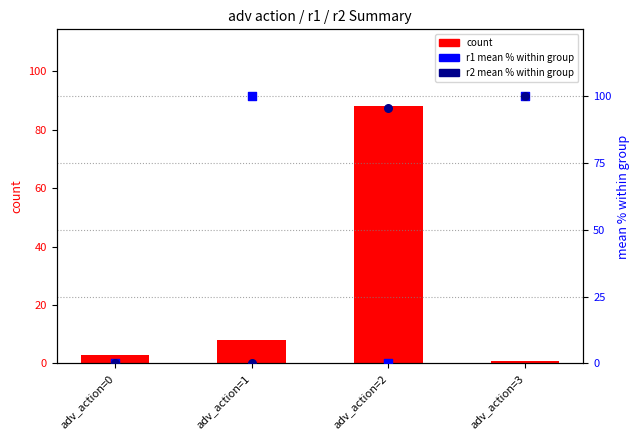

Which series has the widest spread of Y values?

r1 mean %